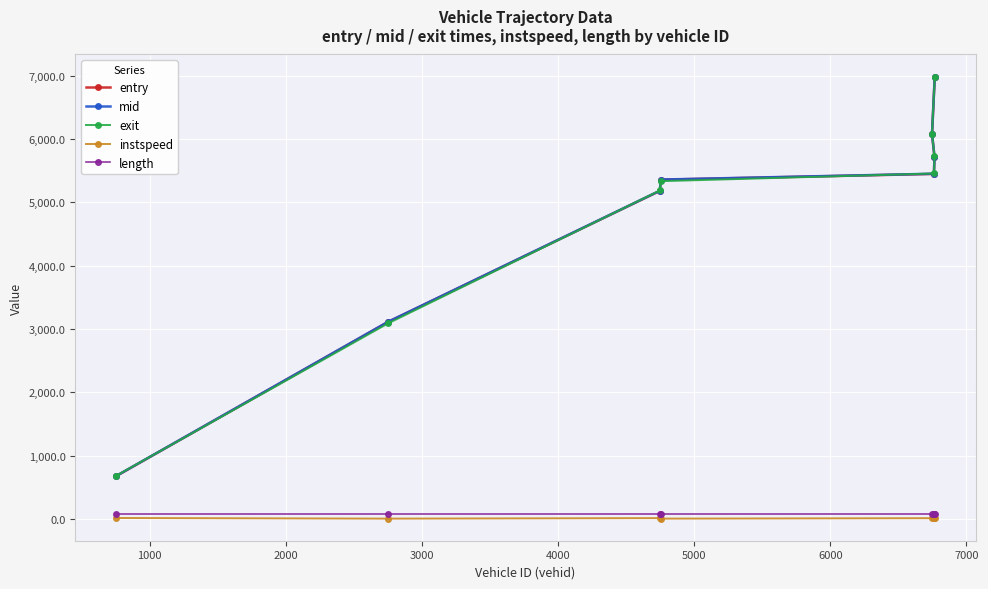

Reading left to right, what are all the values shown in this chart?

entry: 676.6	3110.4	5180.6	5356.7	5448.2	5717.9	6078.5	6978.4
mid: 678.5	3113.2	5183.1	5359.1	5451.2	5720.6	6081.3	6981.2
exit: 681.7	3087.9	5186.8	5333.3	5454.9	5723.8	6084.9	6985.0
instspeed: 14.8	5.0	12.9	5.0	11.8	12.5	13.1	12.5
length: 79.0	79.0	79.0	79.0	79.0	79.0	79.0	79.0